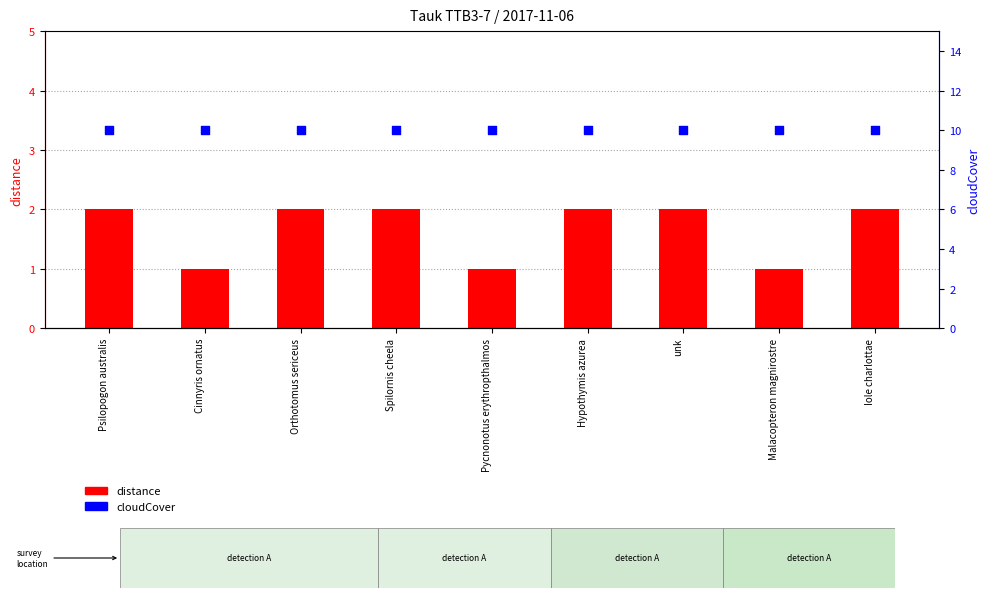

Which series has the widest spread of Y values?

distance